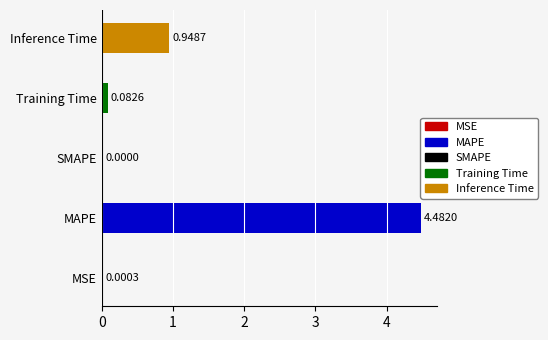

What is the change in value from MAPE to SMAPE?

-4.5